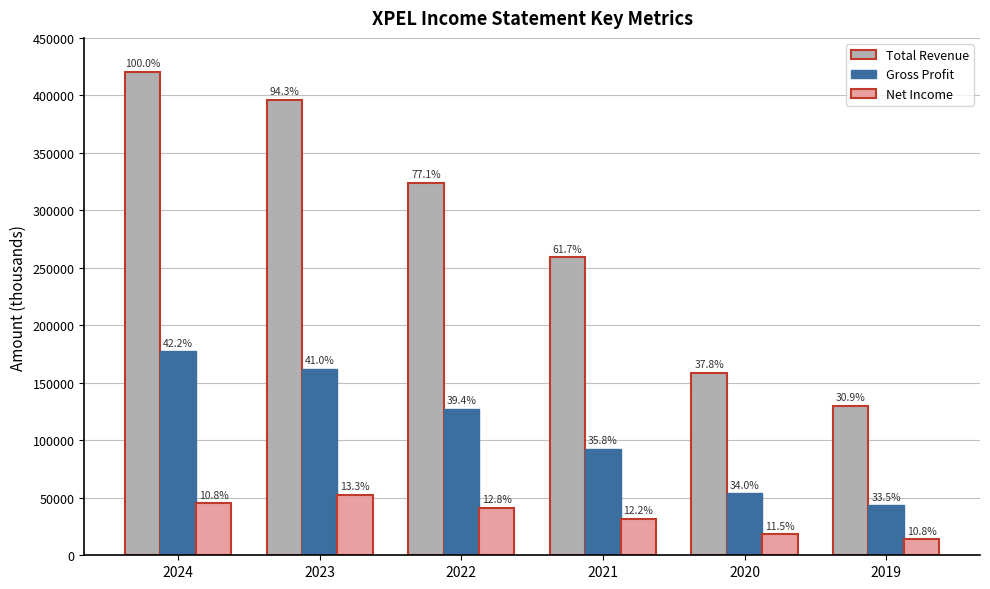

What is the total value across all series at 2023?

611500